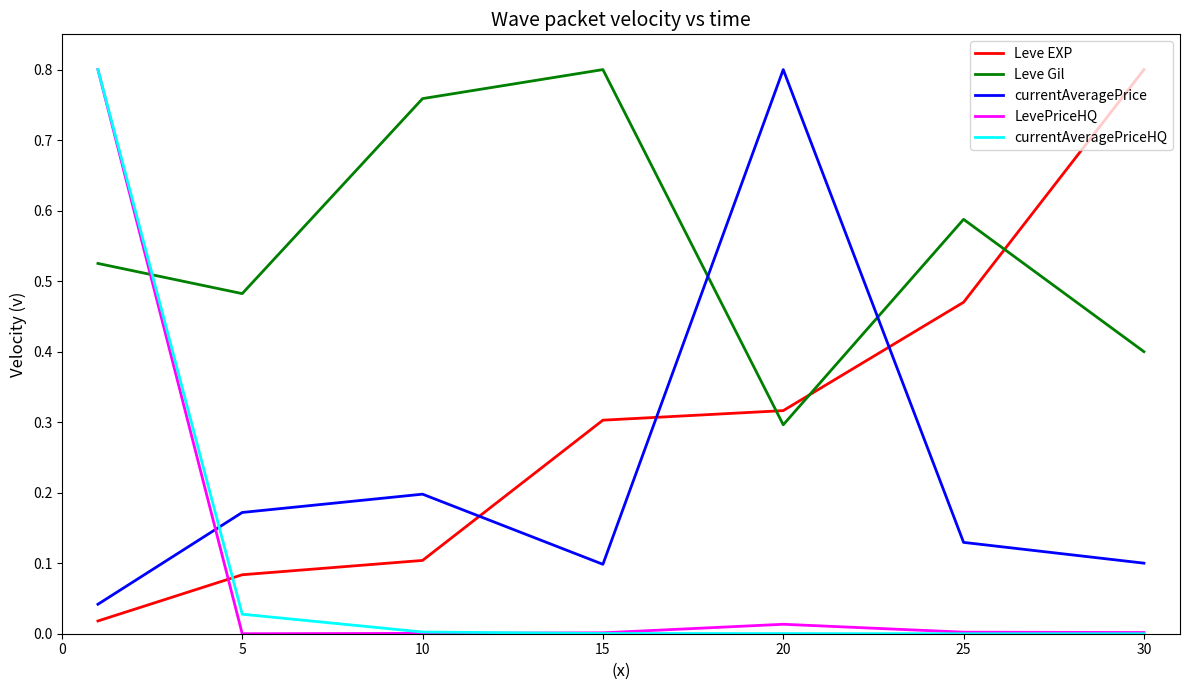

Which series ends up on top after the final intersection of currentAveragePriceHQ and Leve Gil?

Leve Gil